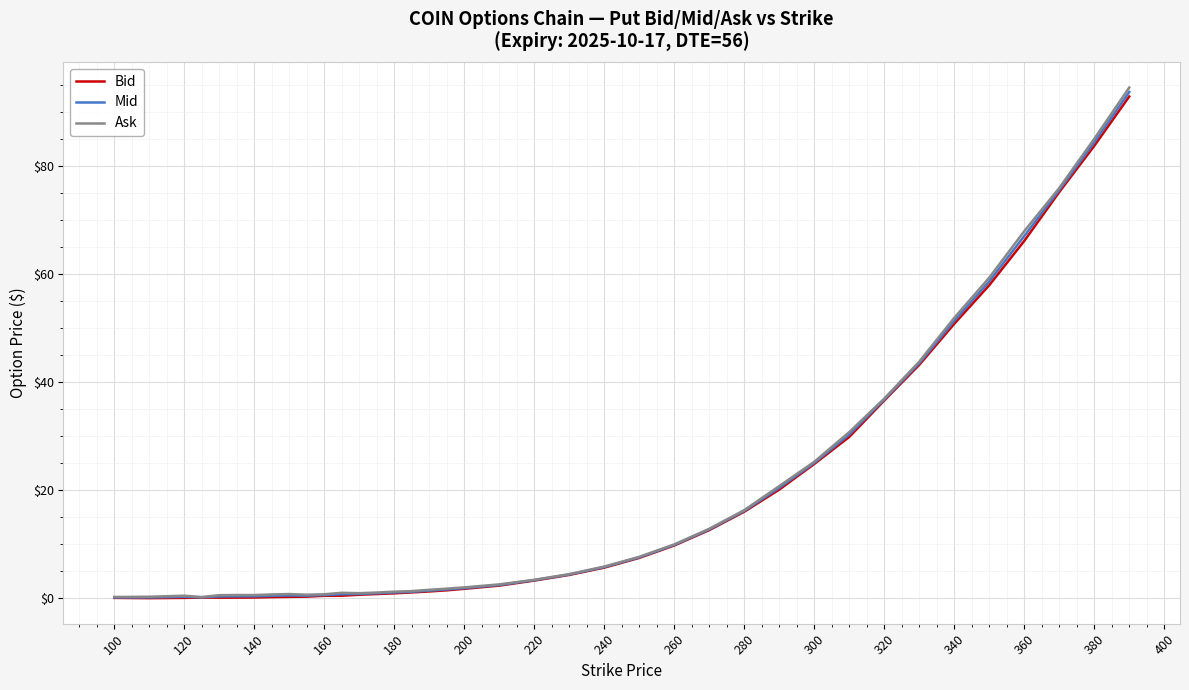

Which series has the largest range (max minus min)?

Ask